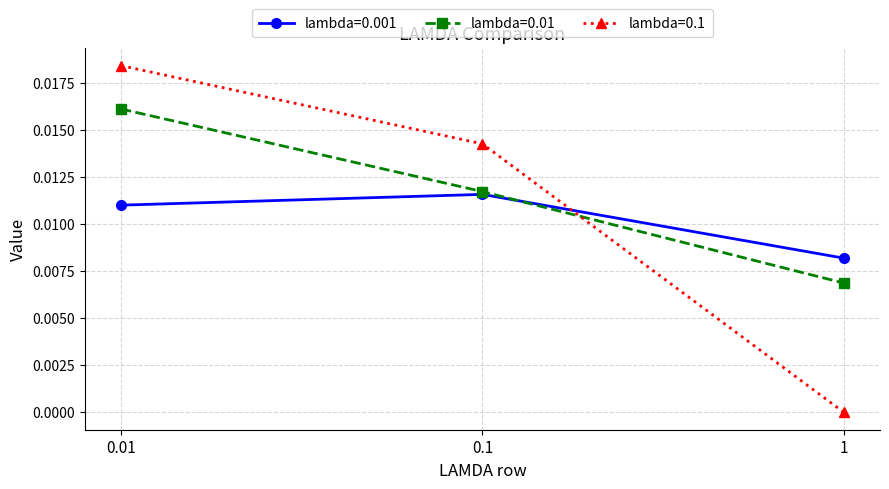

What is the label of the 1st point from the left?

0.01